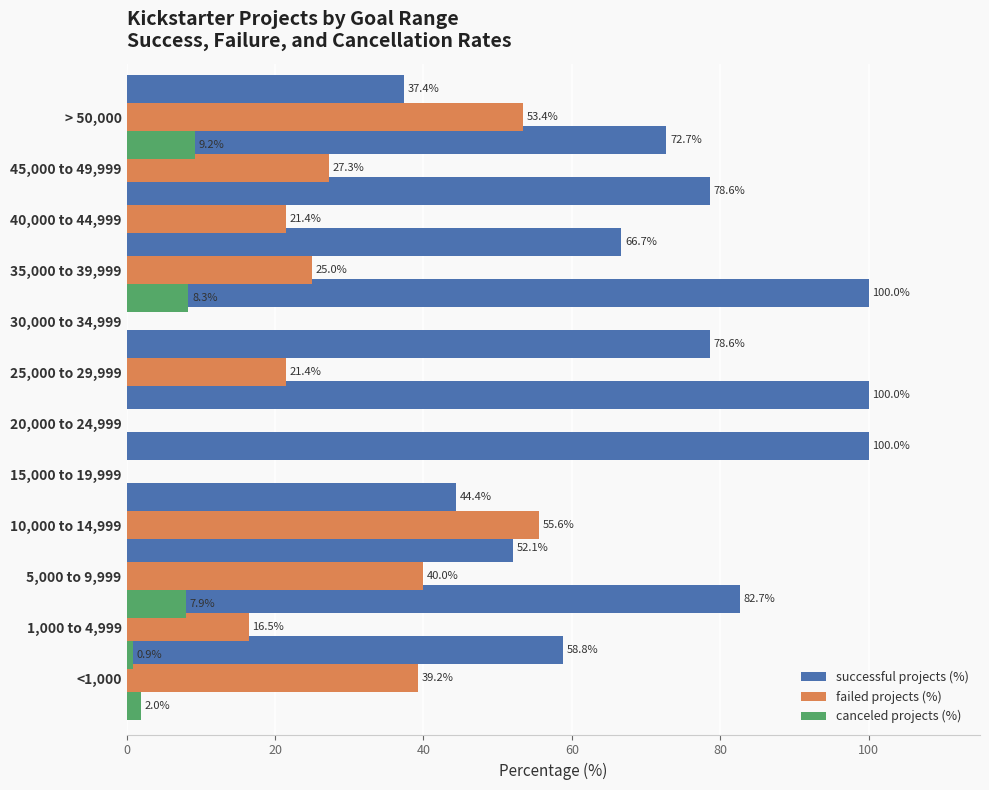

What is the spread (max minus min) of values at 80?

100.0